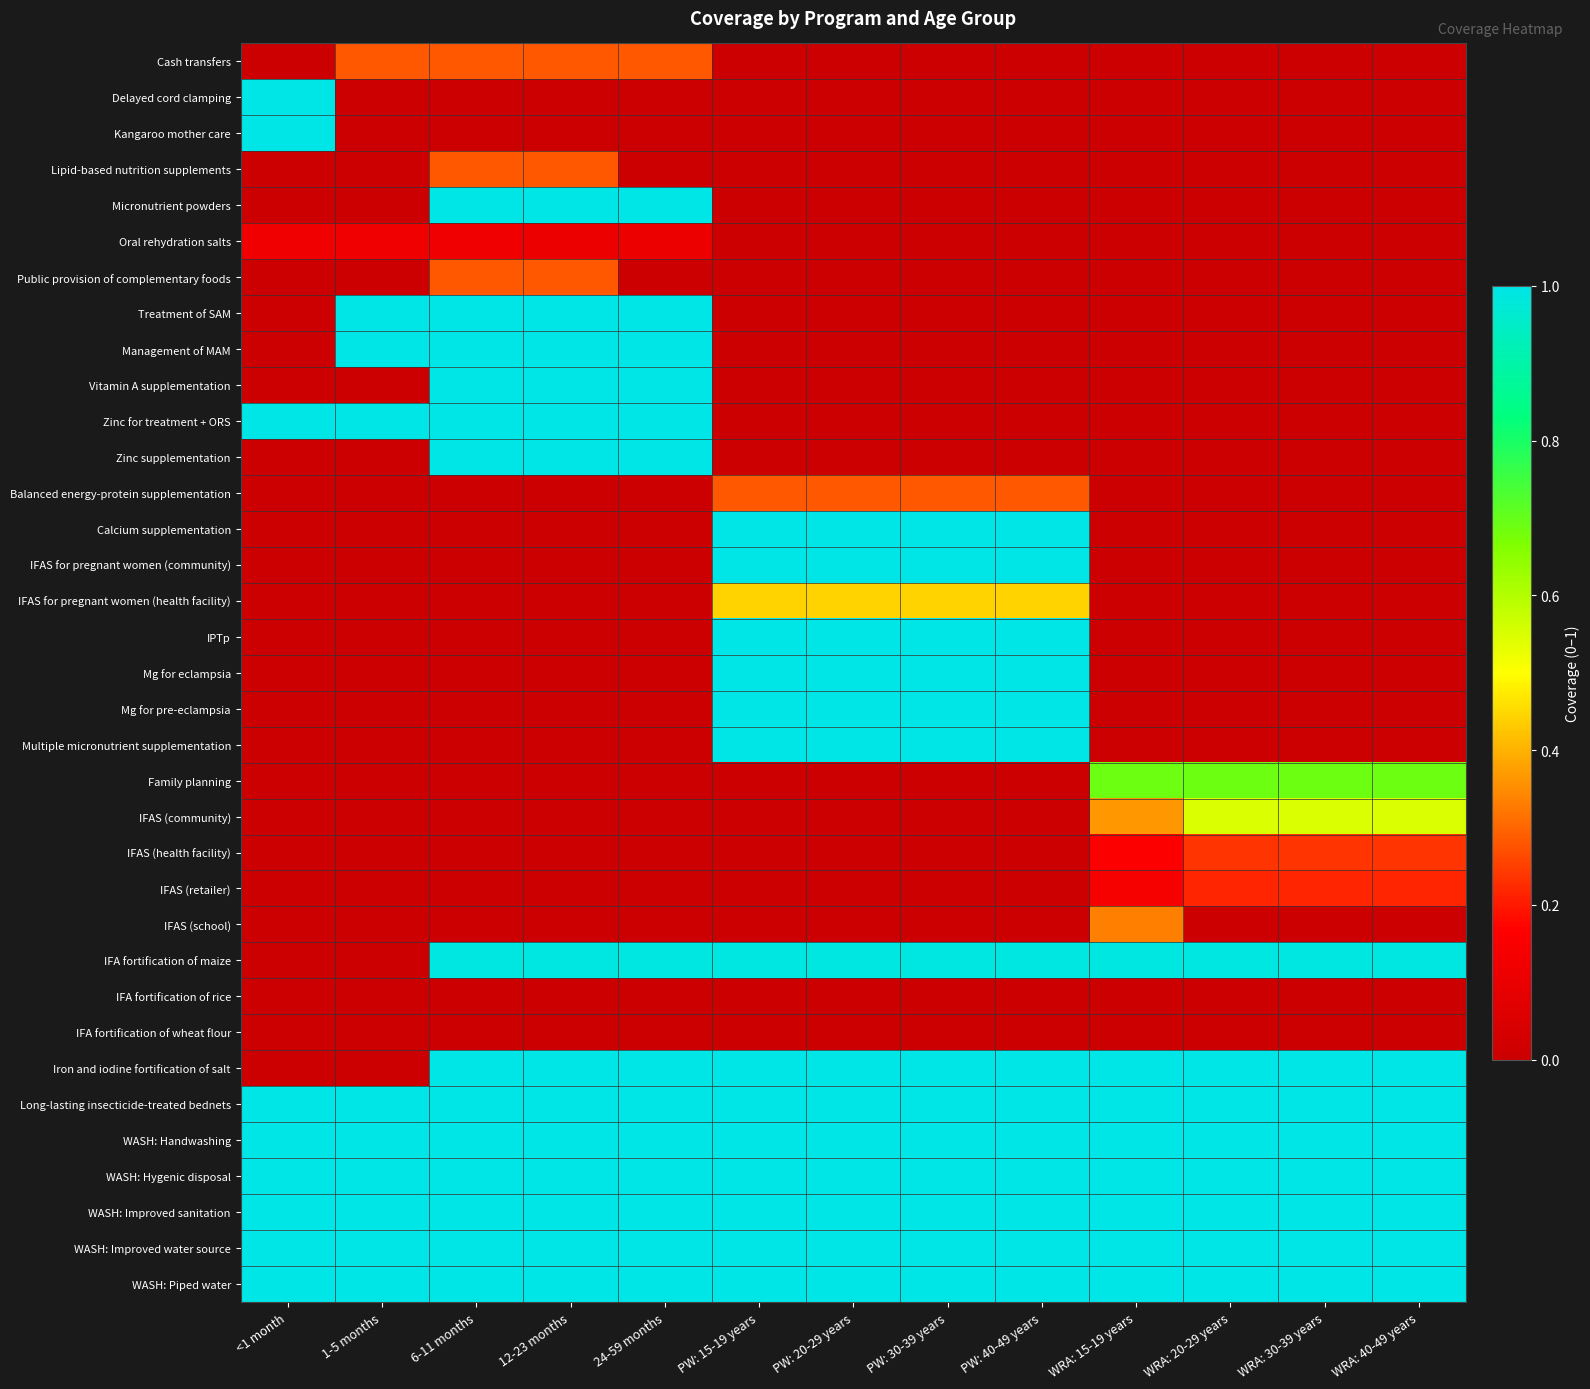

Rank the series by their maximum value, from highest to lowest.

Delayed cord clamping, Kangaroo mother care, Micronutrient powders, Treatment of SAM, Management of MAM, Vitamin A supplementation, Zinc for treatment + ORS, Zinc supplementation, Calcium supplementation, IFAS for pregnant women (community), IPTp, Mg for eclampsia, Mg for pre-eclampsia, Multiple micronutrient supplementation, Iron and iodine fortification of salt, Long-lasting insecticide-treated bednets, WASH: Handwashing, WASH: Hygenic disposal, WASH: Improved sanitation, WASH: Improved water source, WASH: Piped water, IFA fortification of maize, Family planning, IFAS (community), IFAS for pregnant women (health facility), IFAS (school), Cash transfers, Lipid-based nutrition supplements, Public provision of complementary foods, Balanced energy-protein supplementation, IFAS (health facility), IFAS (retailer), Oral rehydration salts, IFA fortification of rice, IFA fortification of wheat flour